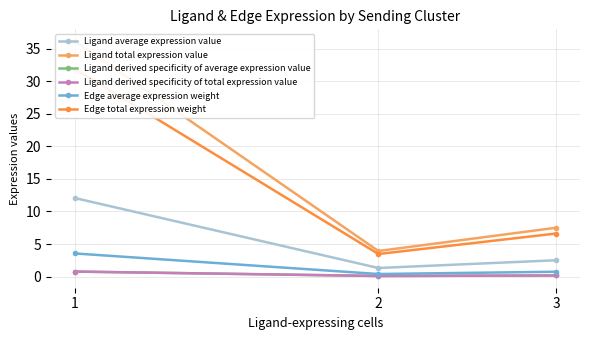

List the labels in order of Edge total expression weight value, smallest first.

2, 3, 1